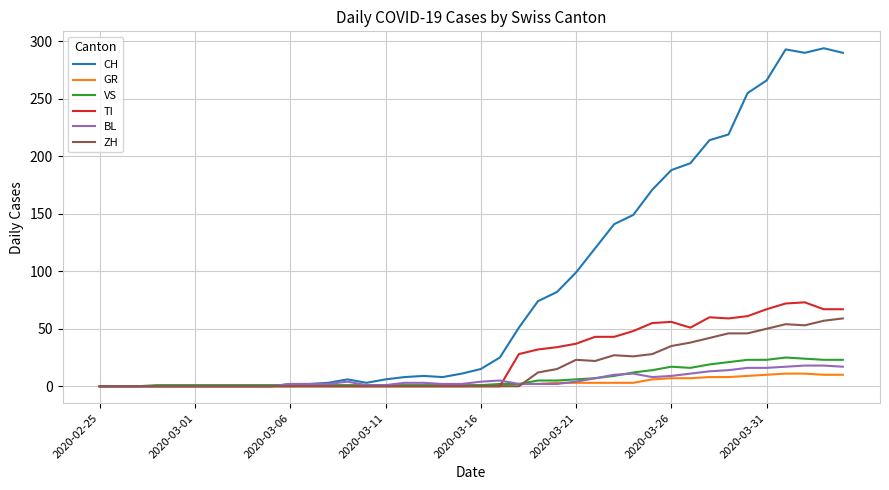

Which series has the largest range (max minus min)?

CH